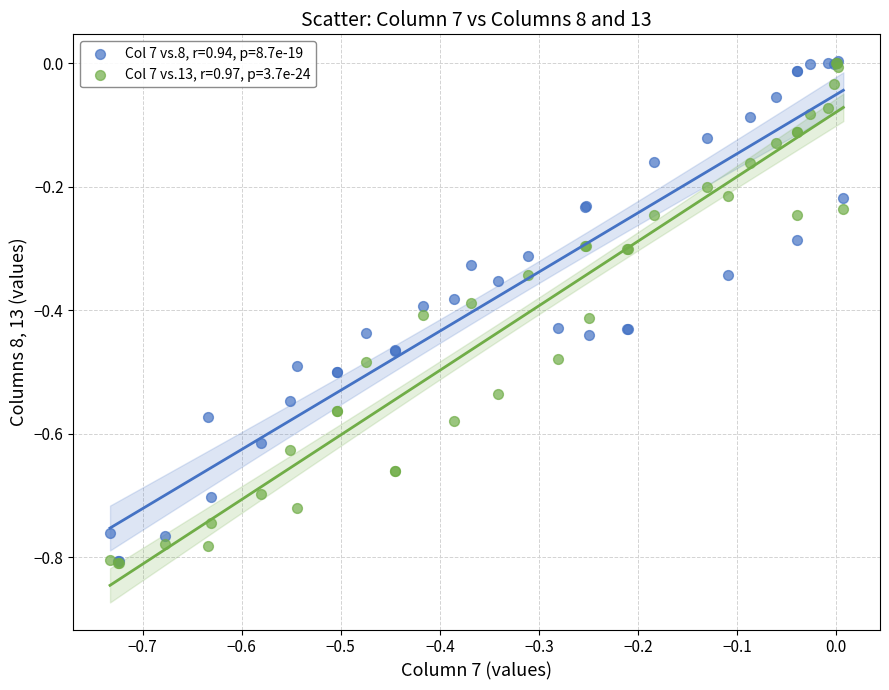

What are all the series names shown in the legend?

Col 7 vs.8, r=0.94, p=8.7e-19, Col 7 vs.13, r=0.97, p=3.7e-24